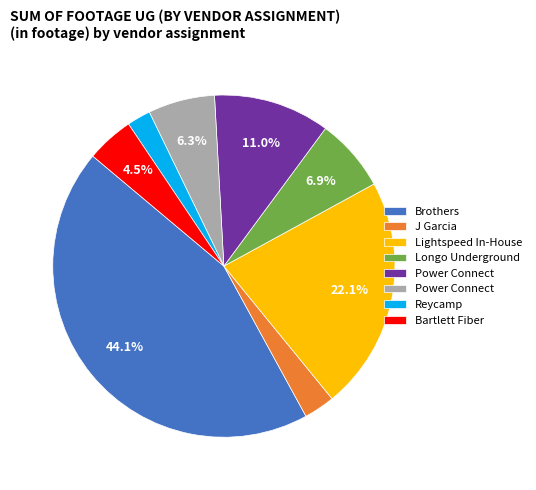

Is there any slice that represents more than half of the pie?

No